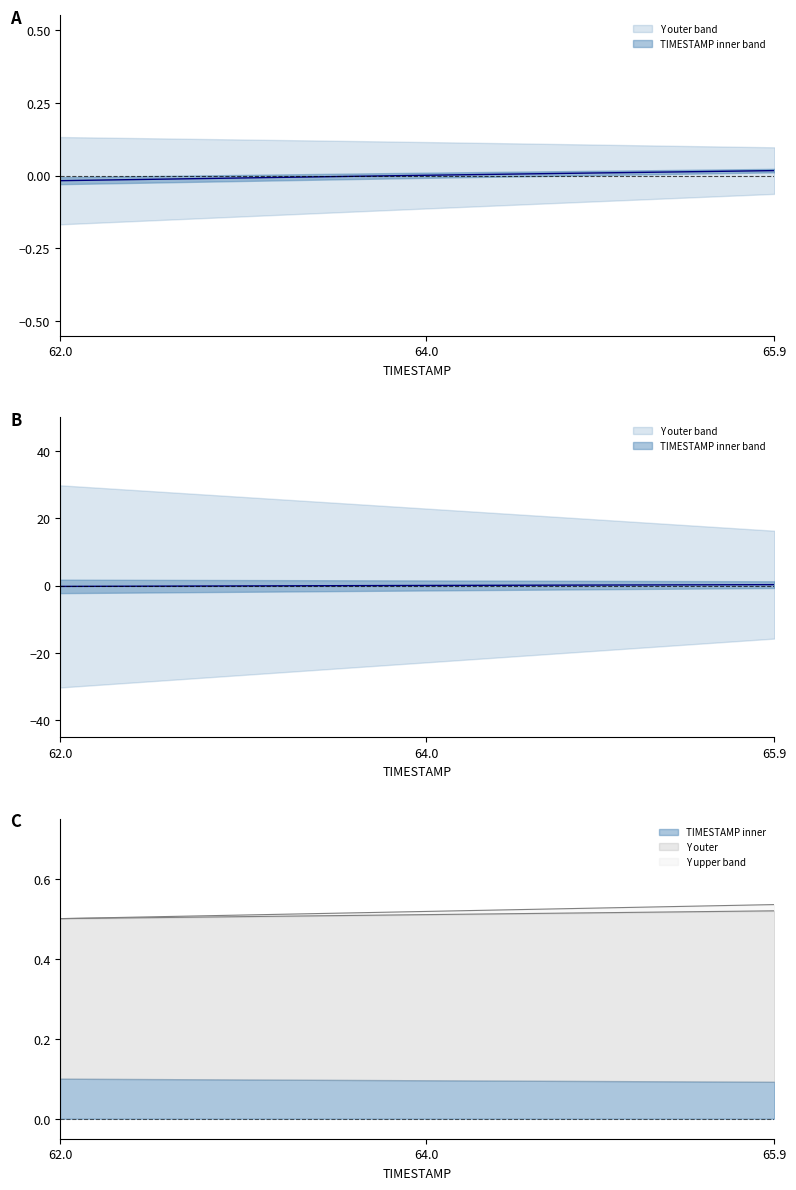

At how many categories does at least one series exceed 0?

40